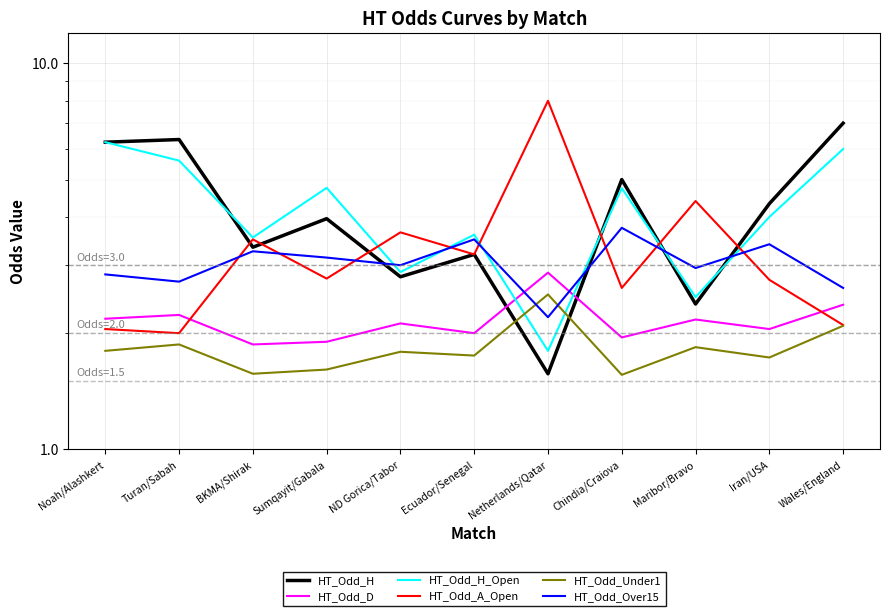

What is the sum of all HT_Odd_H_Open values?

45.7